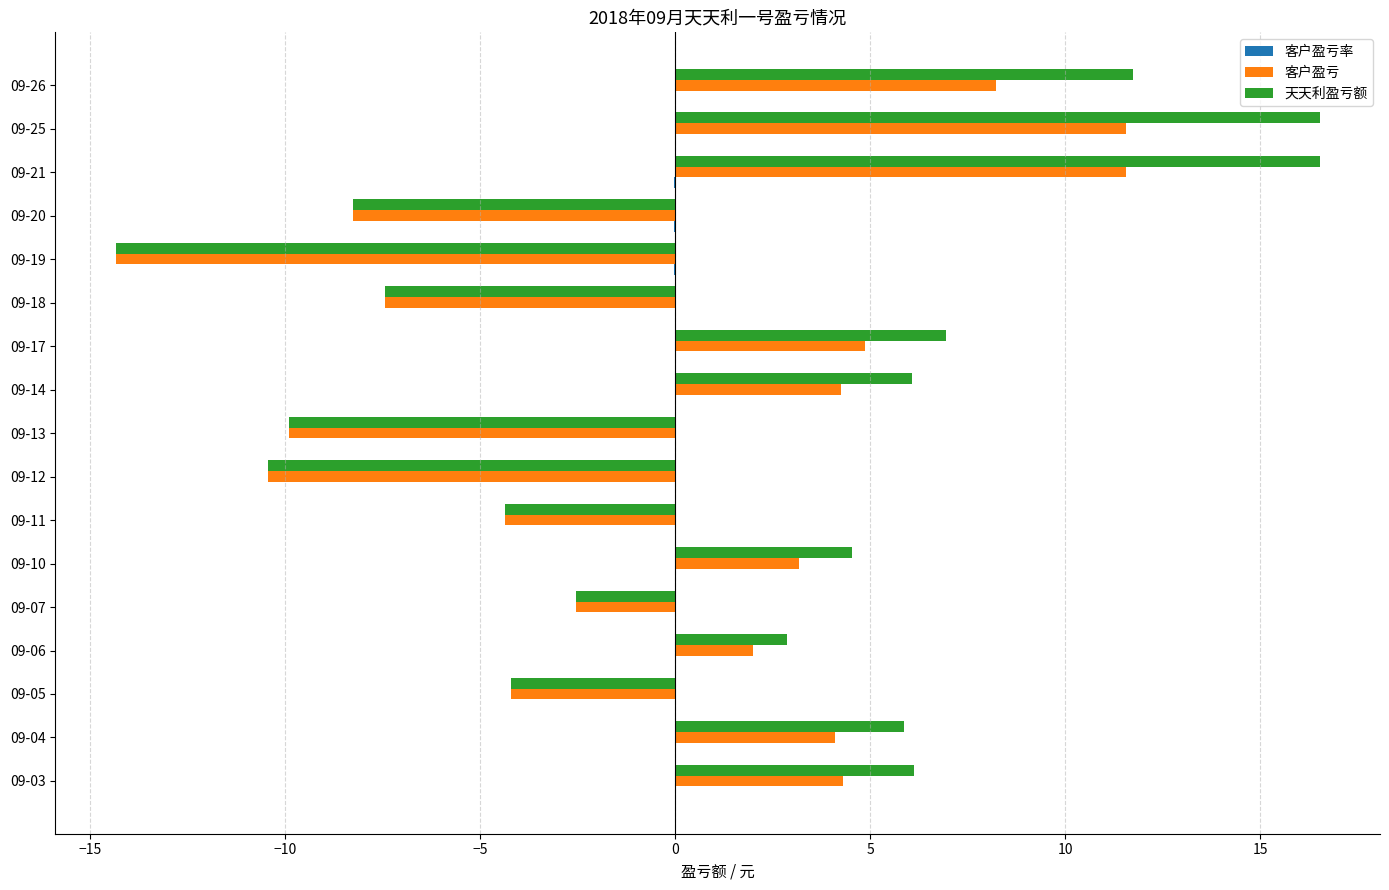

What is the maximum value for 天天利盈亏额?

16.5